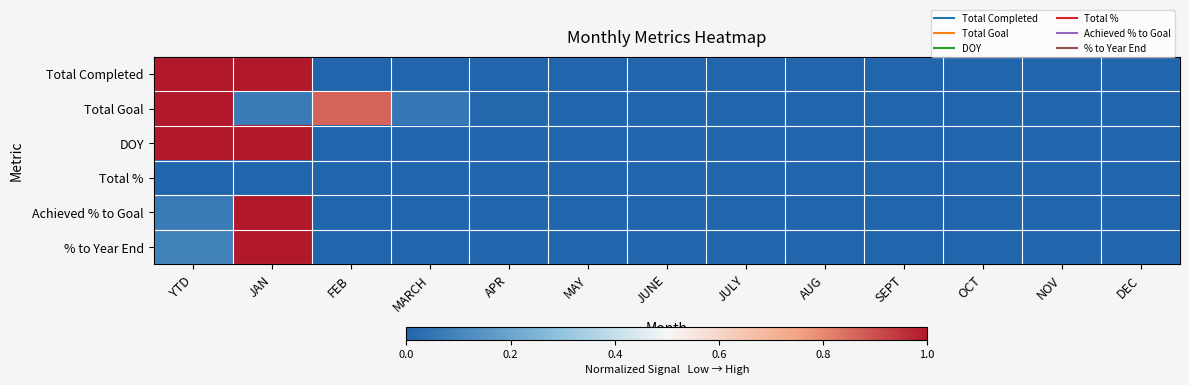

Reading right to left, extract all data points from this chart.

Total Completed: DEC=0.0	NOV=0.0	OCT=0.0	SEPT=0.0	AUG=0.0	JULY=0.0	JUNE=0.0	MAY=0.0	APR=0.0	MARCH=0.0	FEB=0.0	JAN=1.0	YTD=1.0
Total Goal: DEC=0.0	NOV=0.0	OCT=0.0	SEPT=0.0	AUG=0.0	JULY=0.0	JUNE=0.0	MAY=0.0	APR=0.0	MARCH=0.1	FEB=0.9	JAN=0.1	YTD=1.0
DOY: DEC=0.0	NOV=0.0	OCT=0.0	SEPT=0.0	AUG=0.0	JULY=0.0	JUNE=0.0	MAY=0.0	APR=0.0	MARCH=0.0	FEB=0.0	JAN=1.0	YTD=1.0
Total %: DEC=0.0	NOV=0.0	OCT=0.0	SEPT=0.0	AUG=0.0	JULY=0.0	JUNE=0.0	MAY=0.0	APR=0.0	MARCH=0.0	FEB=0.0	JAN=0.0	YTD=0.0
Achieved % to Goal: DEC=0.0	NOV=0.0	OCT=0.0	SEPT=0.0	AUG=0.0	JULY=0.0	JUNE=0.0	MAY=0.0	APR=0.0	MARCH=0.0	FEB=0.0	JAN=1.0	YTD=0.1
% to Year End: DEC=0.0	NOV=0.0	OCT=0.0	SEPT=0.0	AUG=0.0	JULY=0.0	JUNE=0.0	MAY=0.0	APR=0.0	MARCH=0.0	FEB=0.0	JAN=1.0	YTD=0.1